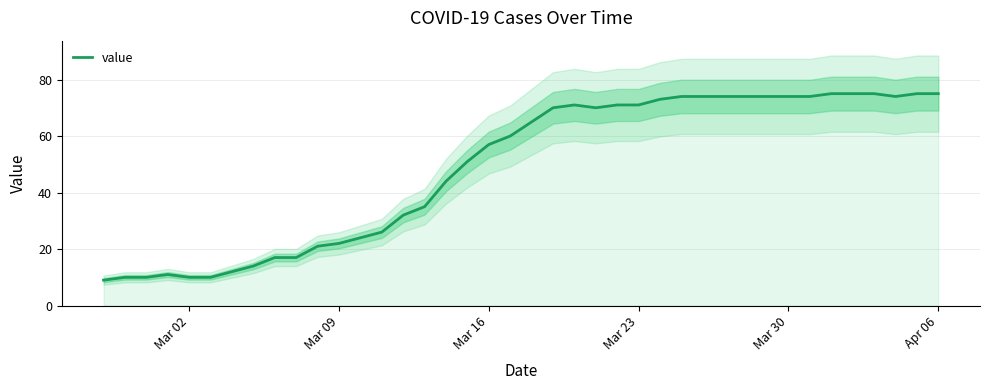

What is the difference between the maximum and minimum values?

66